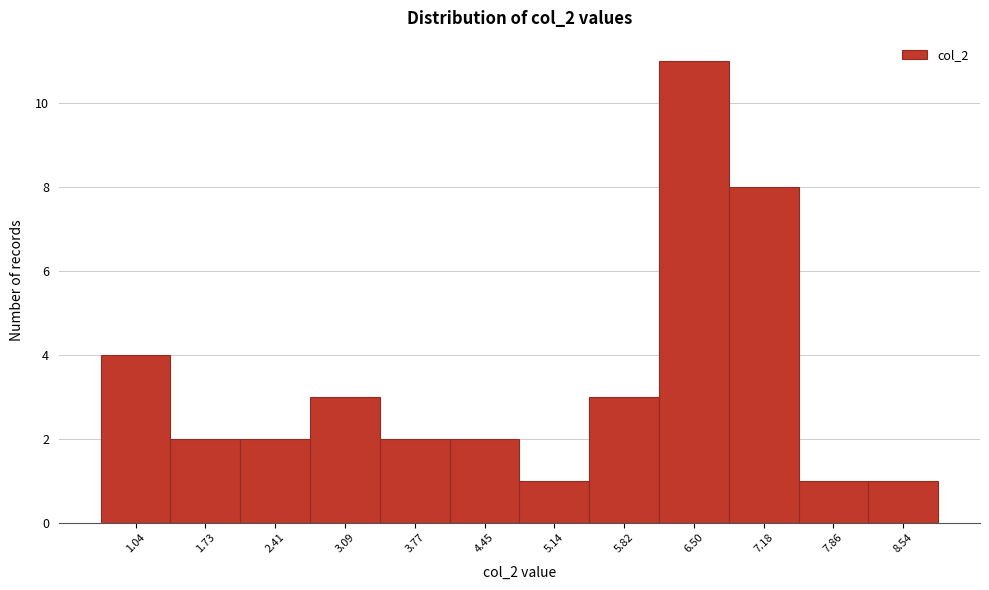

Reading right to left, extract all data points from this chart.

8.54=1	7.86=1	7.18=8	6.50=11	5.82=3	5.14=1	4.45=2	3.77=2	3.09=3	2.41=2	1.73=2	1.04=4